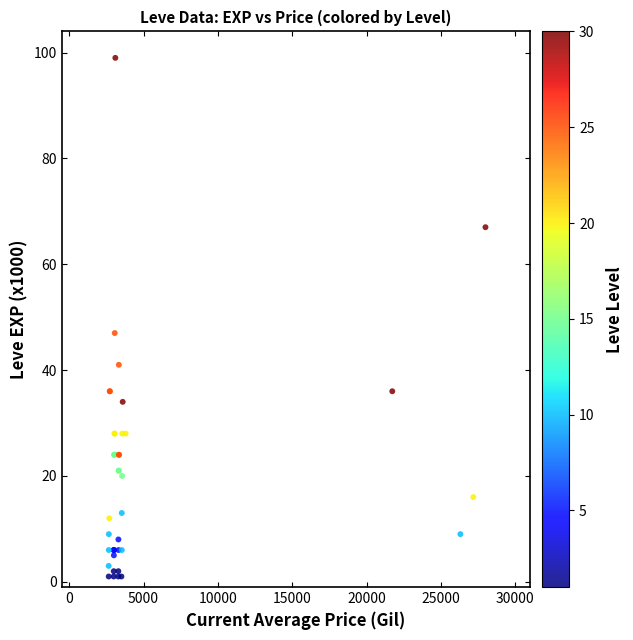

What Y value in the scatter plot is closest to 50?

47